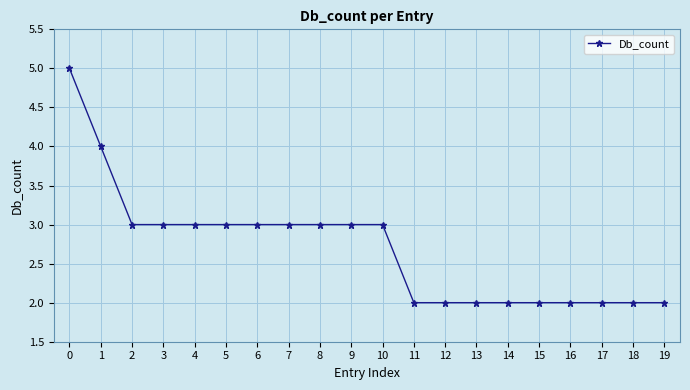

The value at 5 is 1. True or false?

False